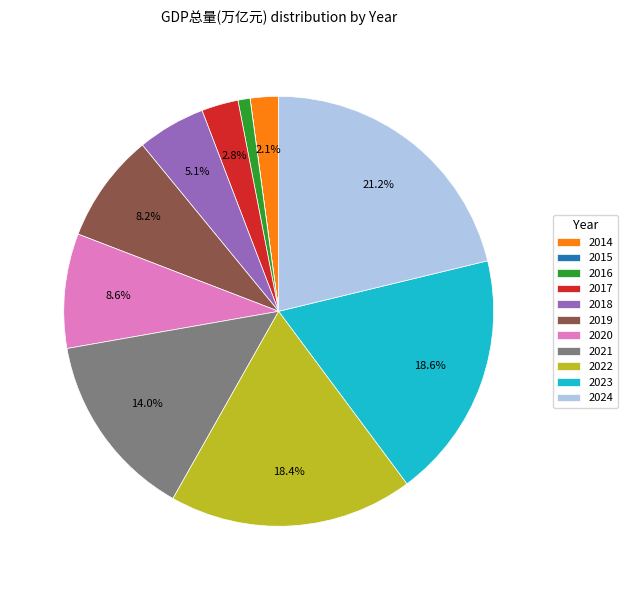

Is there a majority slice in this chart?

No